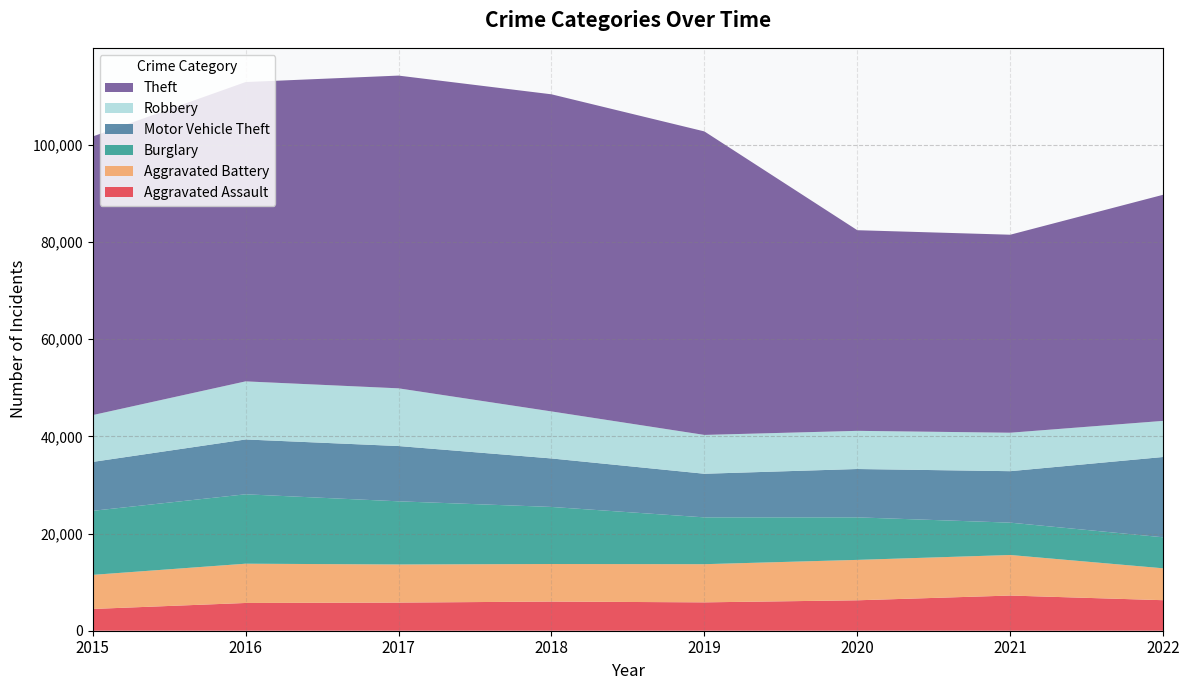

Reading left to right, what are all the values shown in this chart?

Aggravated Assault: 4480	5712	5793	6001	5840	6263	7242	6284
Aggravated Battery: 7018	8085	7845	7735	7857	8319	8347	6565
Burglary: 13184	14289	13001	11746	9639	8755	6659	6384
Motor Vehicle Theft: 10068	11286	11380	9983	8977	9953	10595	16531
Robbery: 9638	11960	11880	9679	7994	7856	7919	7436
Theft: 57350	61618	64380	65282	62480	41304	40759	46548